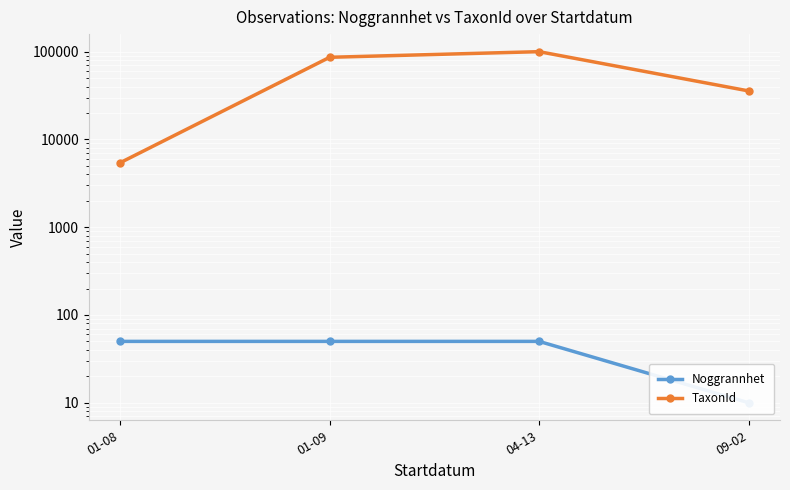

True or false: Noggrannhet has more than 1 interior local peaks.

False